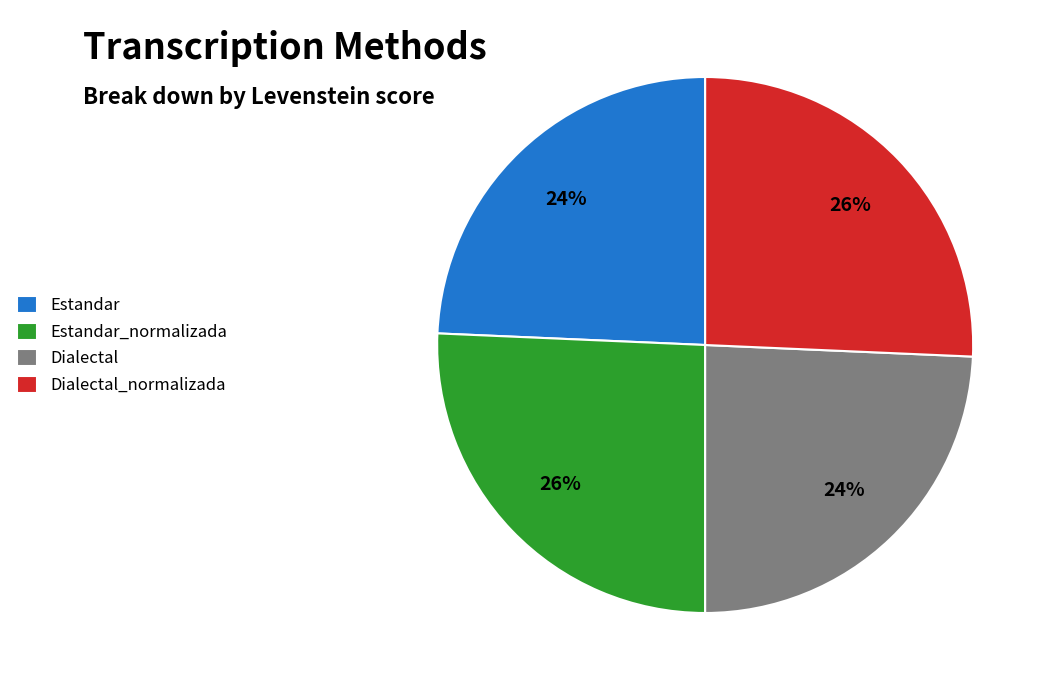

Do Estandar_normalizada and Dialectal_normalizada together represent more than half of the pie?

Yes